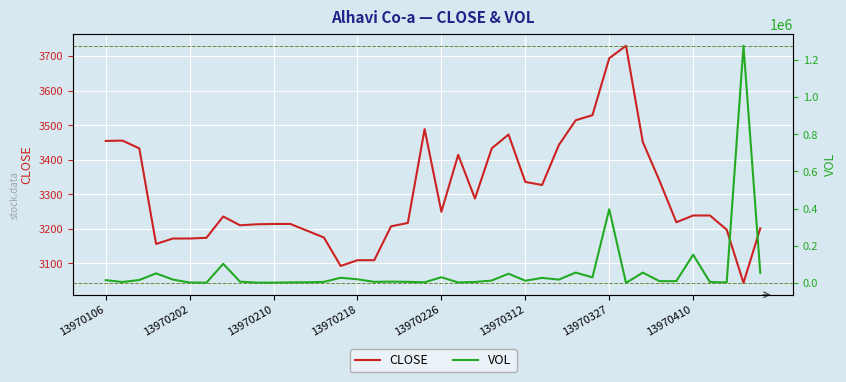

Which series changed the most between 20 and 28?

VOL